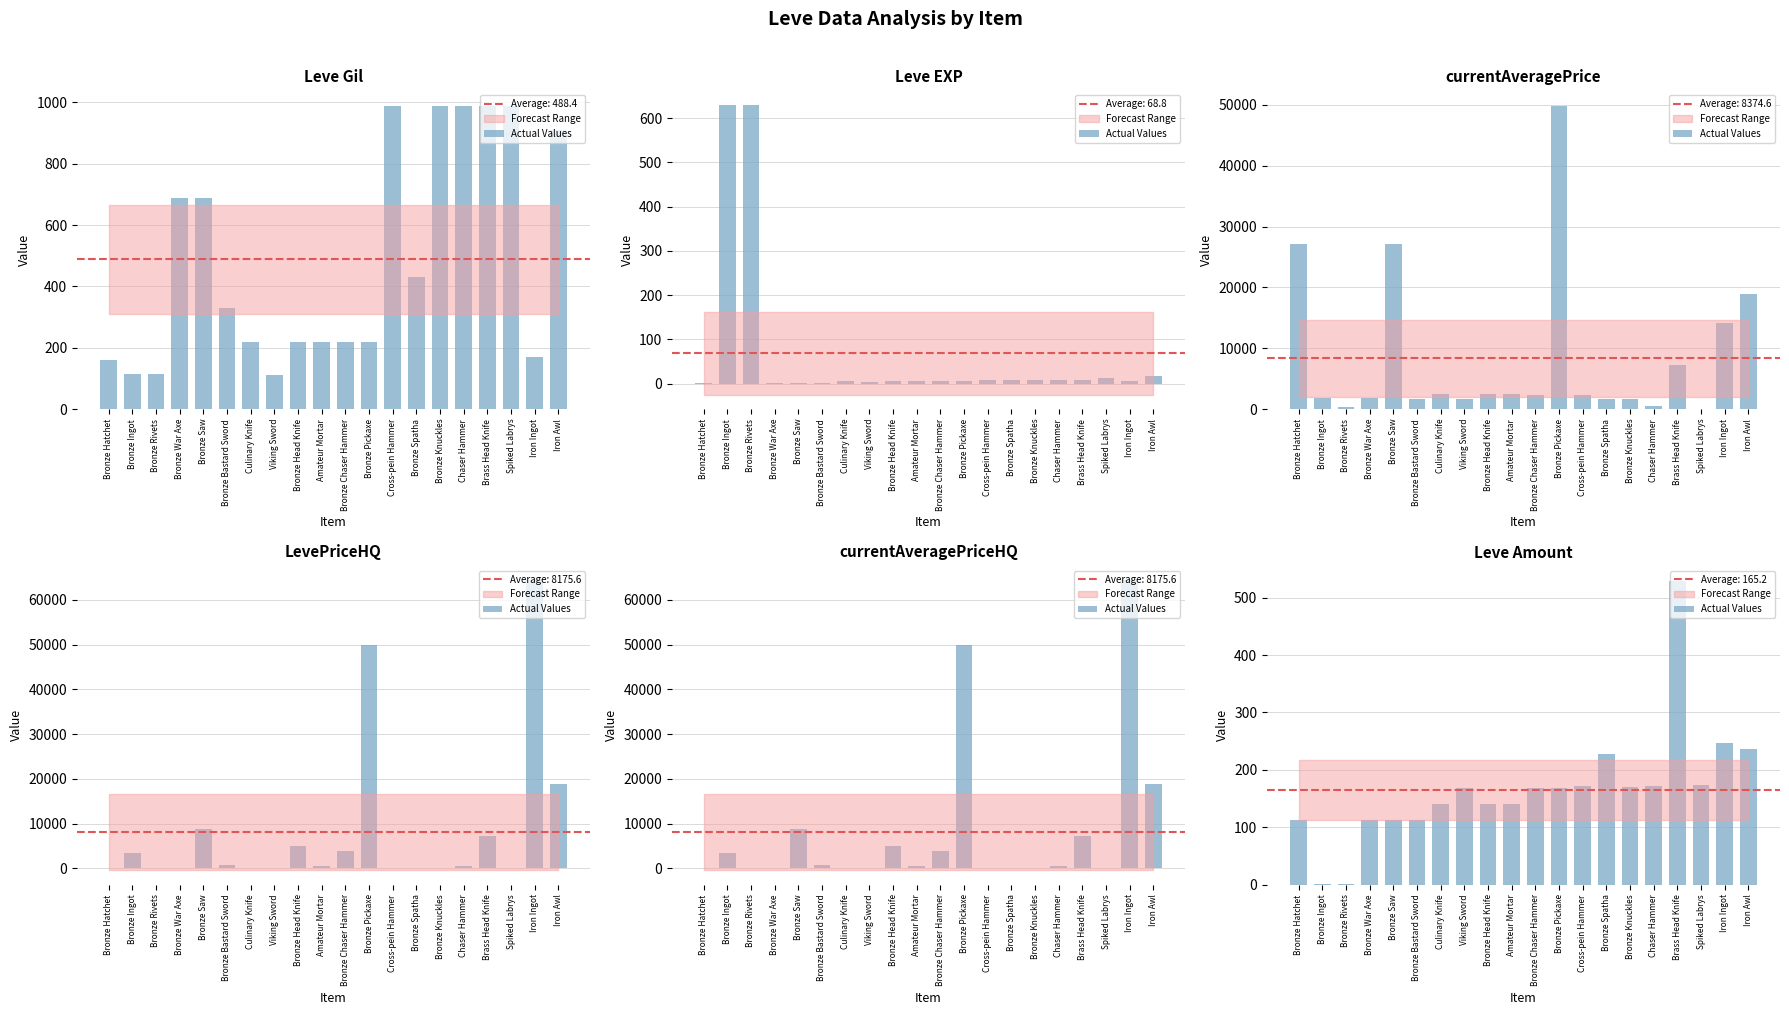

Reading left to right, transcribe all the data shown in this chart.

113	1	1	113	113	113	140	168	140	140	168	168	172	227	170	172	529	173	247	236